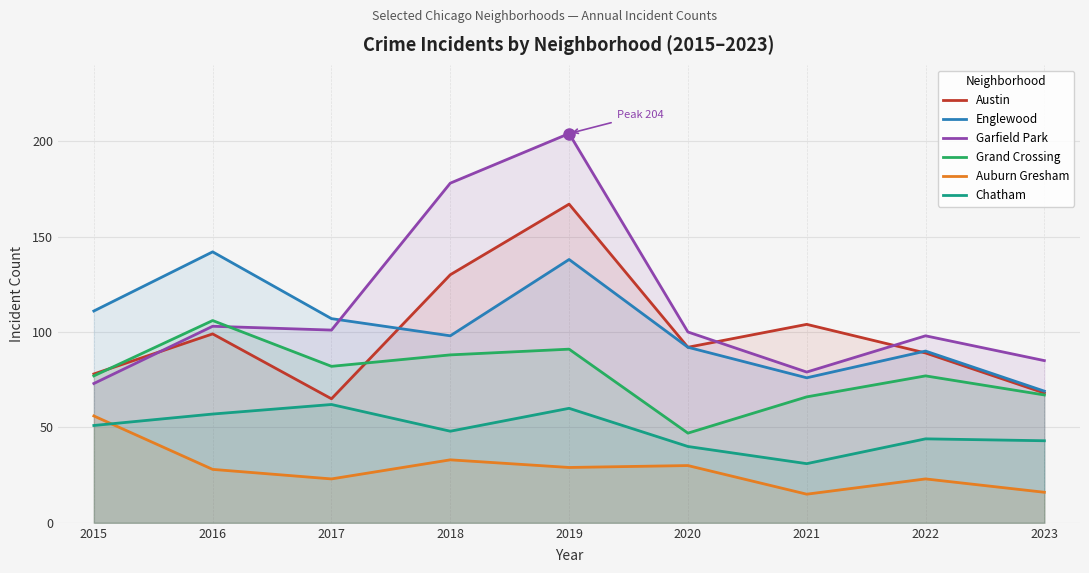

At which category is the sum across all series the highest?

2019